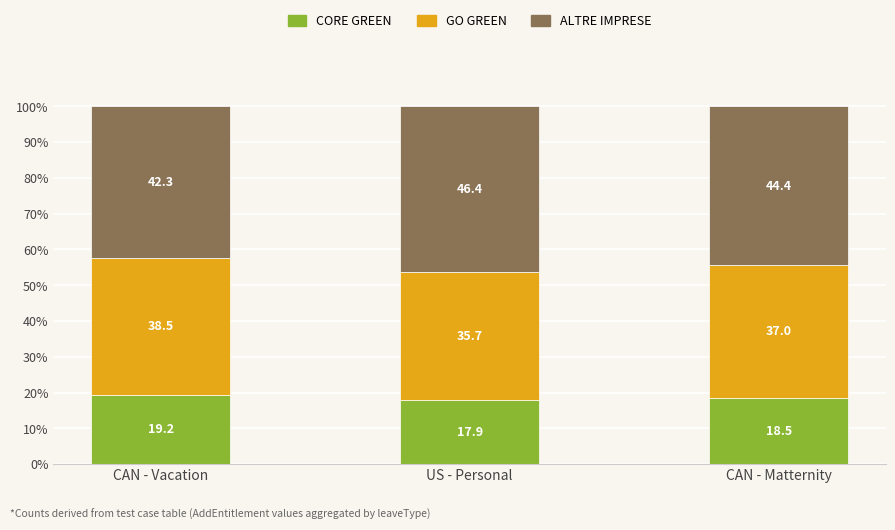

Rank the categories by CORE GREEN value from lowest to highest.

US - Personal, CAN - Matternity, CAN - Vacation